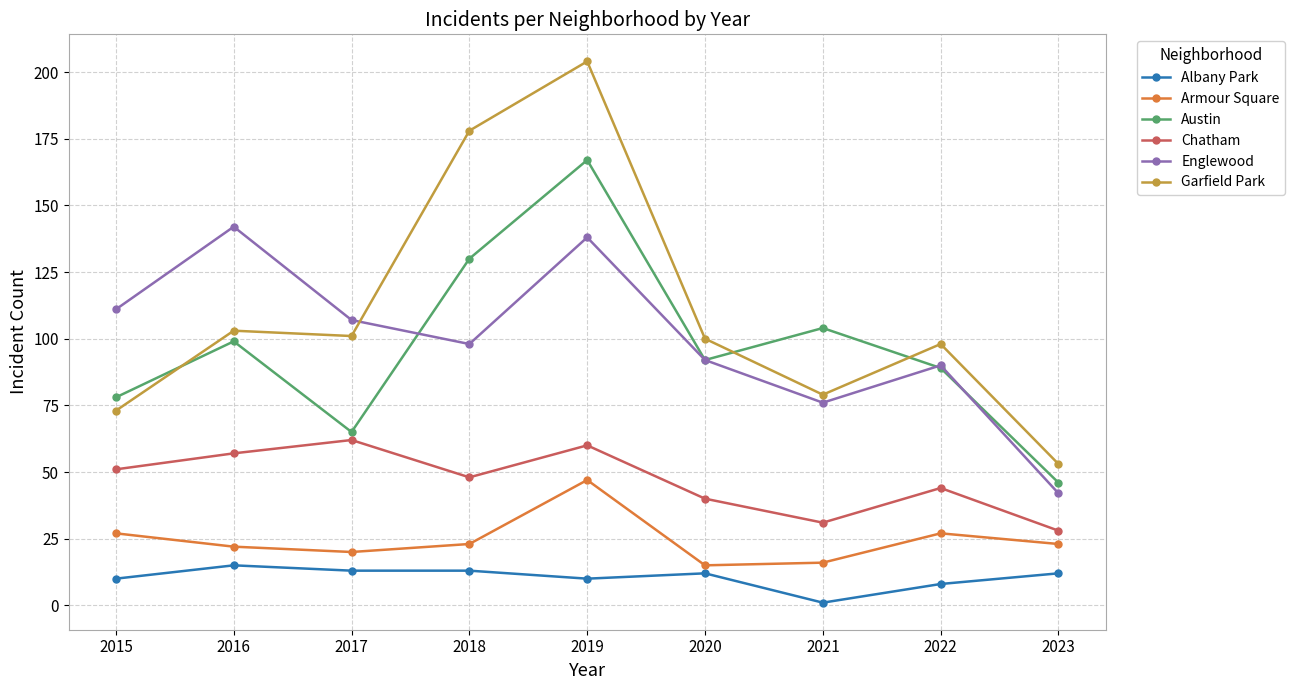

Is the value of Chatham at 2016 greater than the value of Englewood at 2021?

No